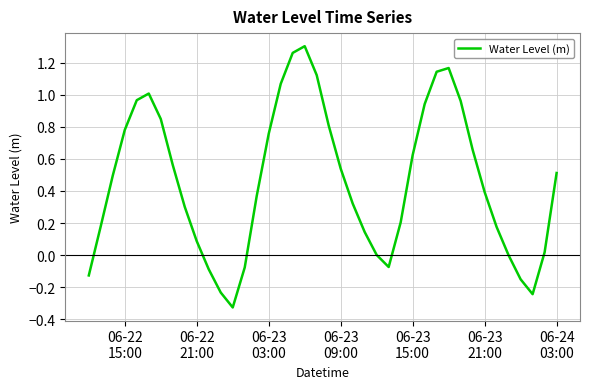

What is the difference between the maximum and minimum values?

1.6